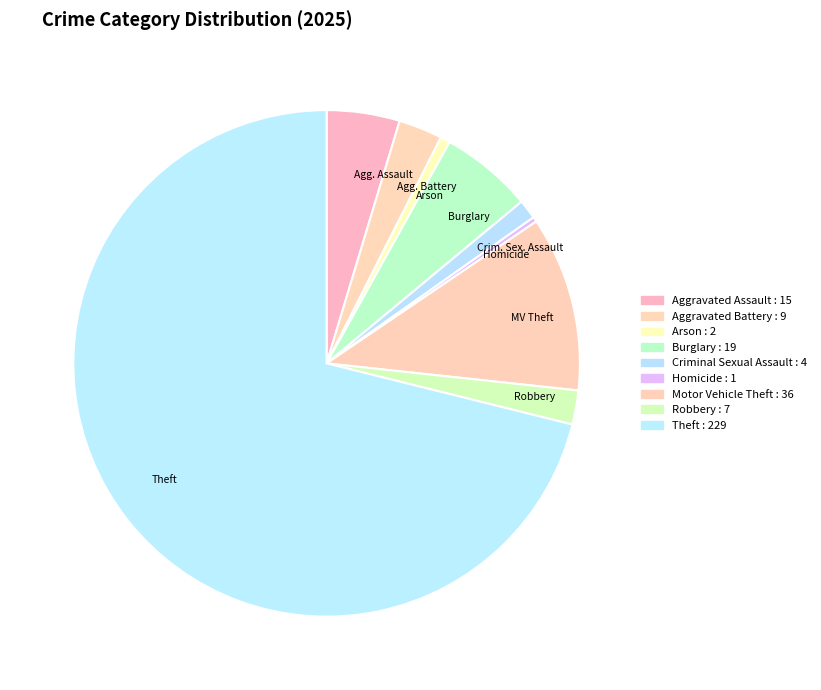

How many slices are in this pie chart?

9